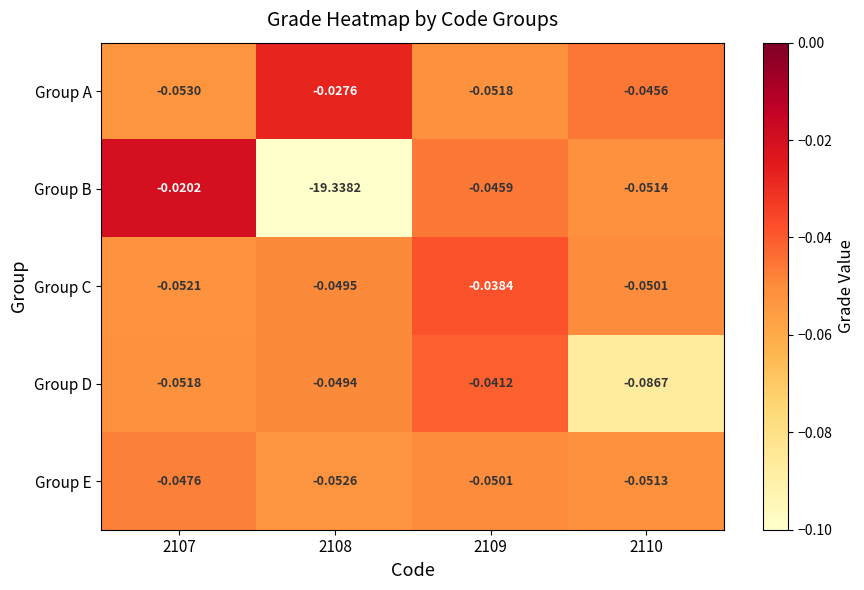

At 2107, list the series in order from largest to smallest.

Group B, Group E, Group D, Group C, Group A